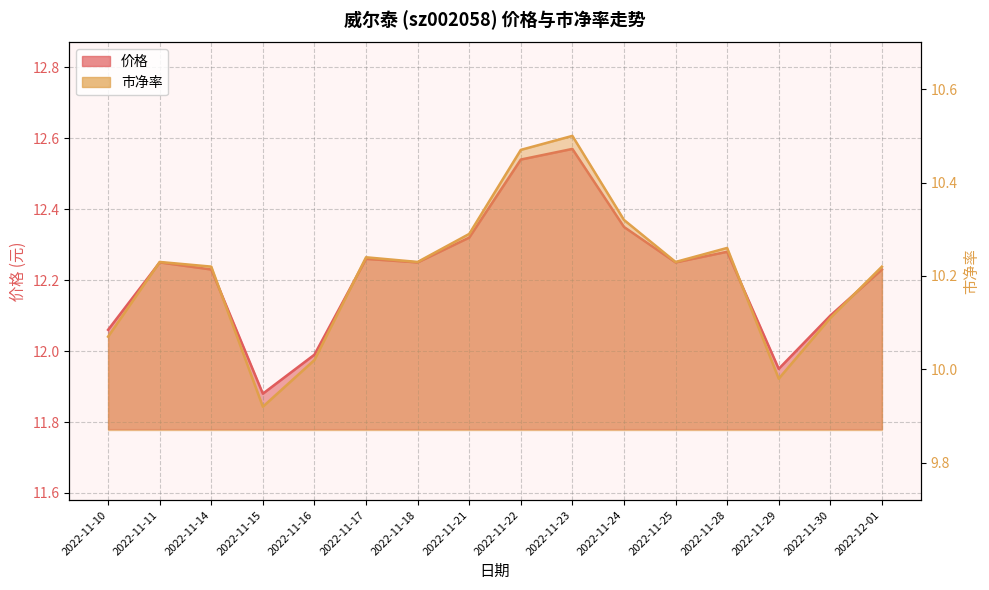

Which series changed the most between 2022-11-22 and 2022-11-28?

价格